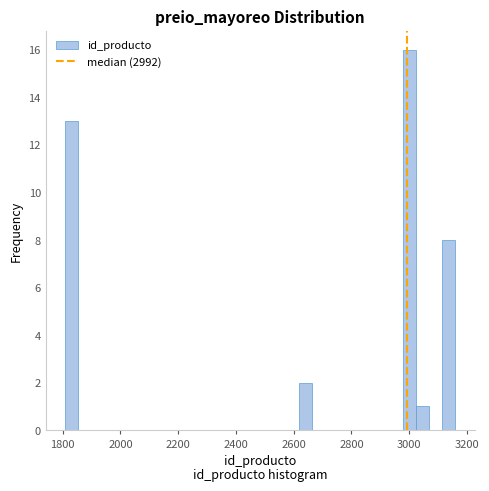

Around what value on the x-axis is the tallest bar? Give the approximate position of its centre, as read against the axis.

3000